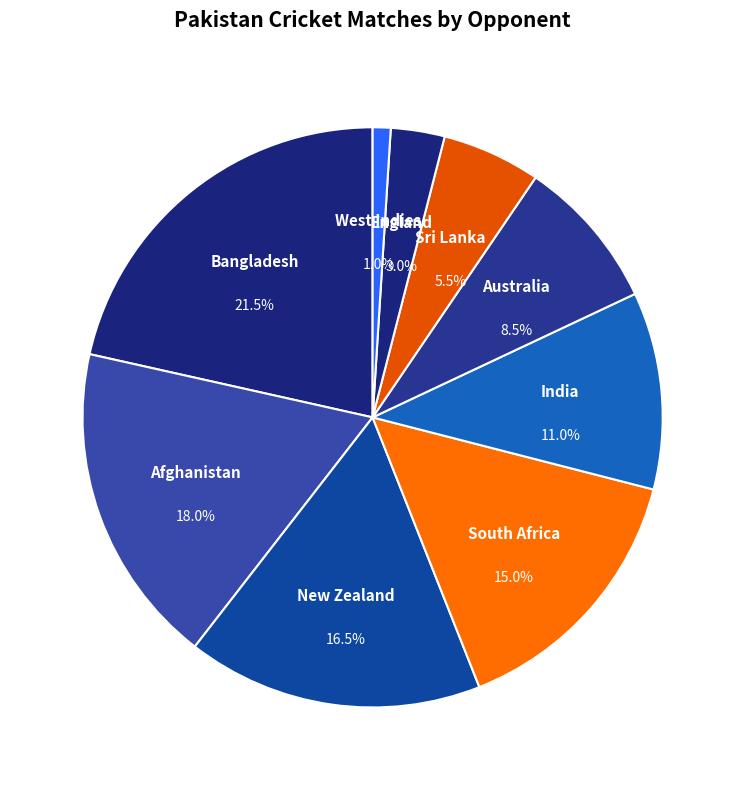

How many segments does this pie chart have?

9